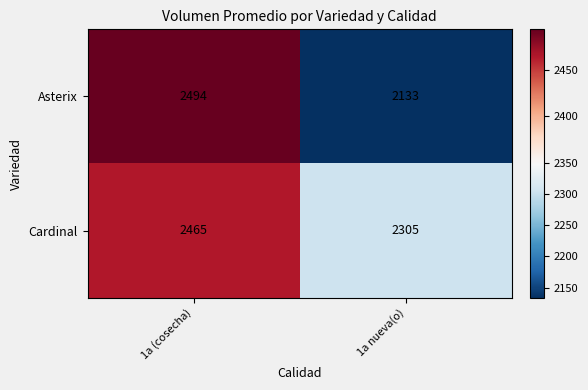

Count the number of categories in the chart.

2